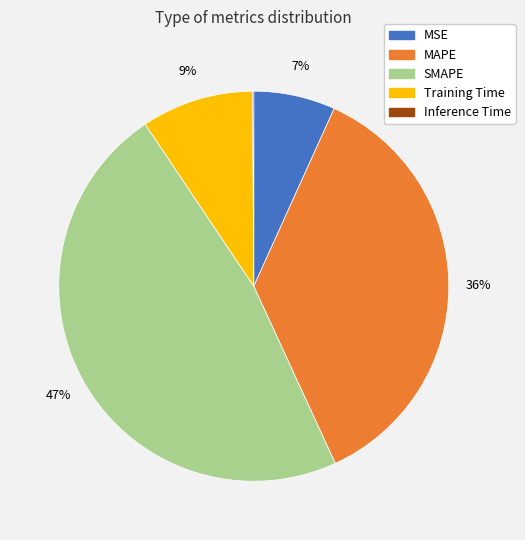

Which slice is the largest?

SMAPE